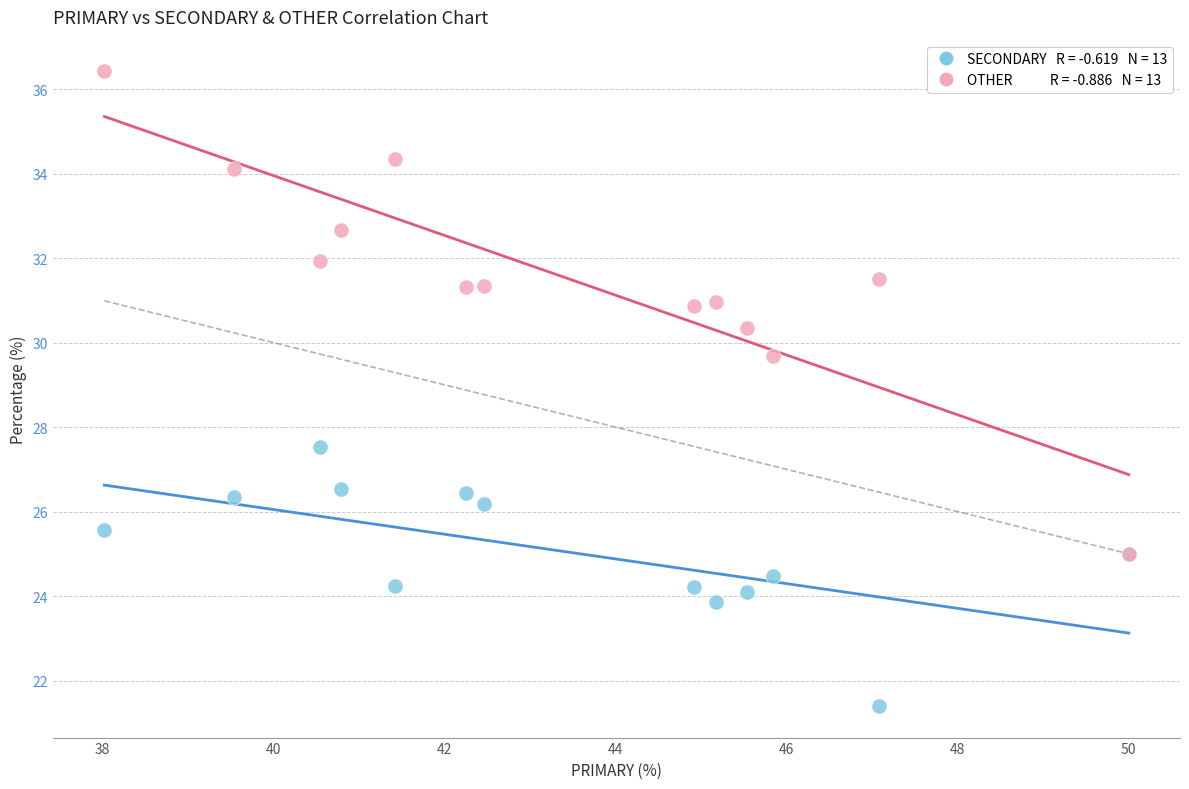

Across all series, what Y value is closest to 28?

27.5